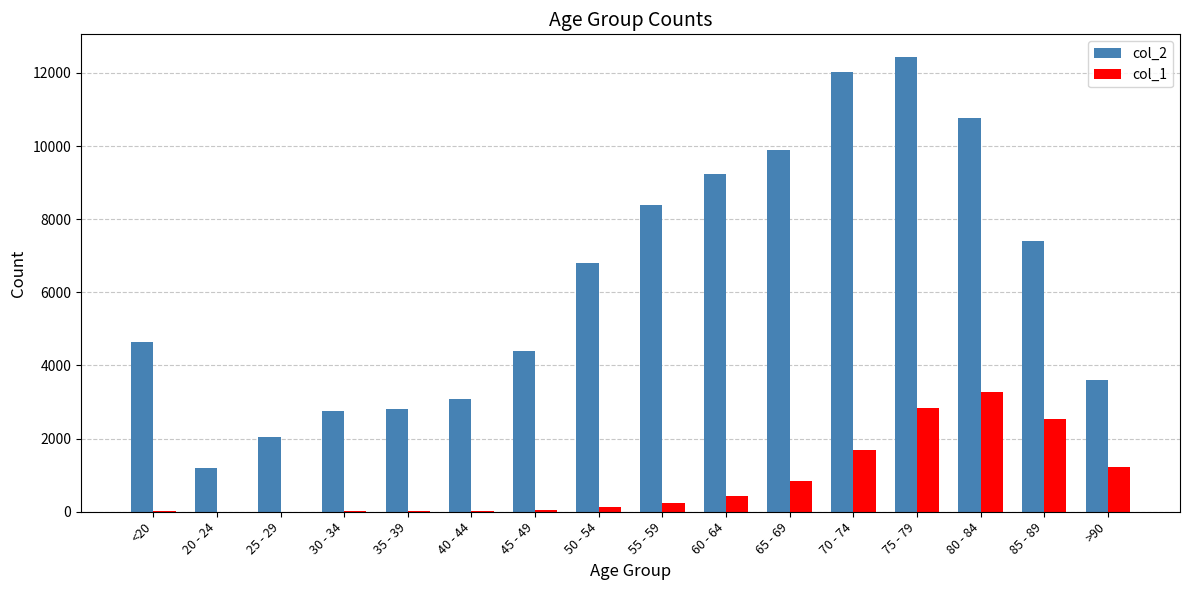

Which series changed the most between 45 - 49 and >90?

col_1